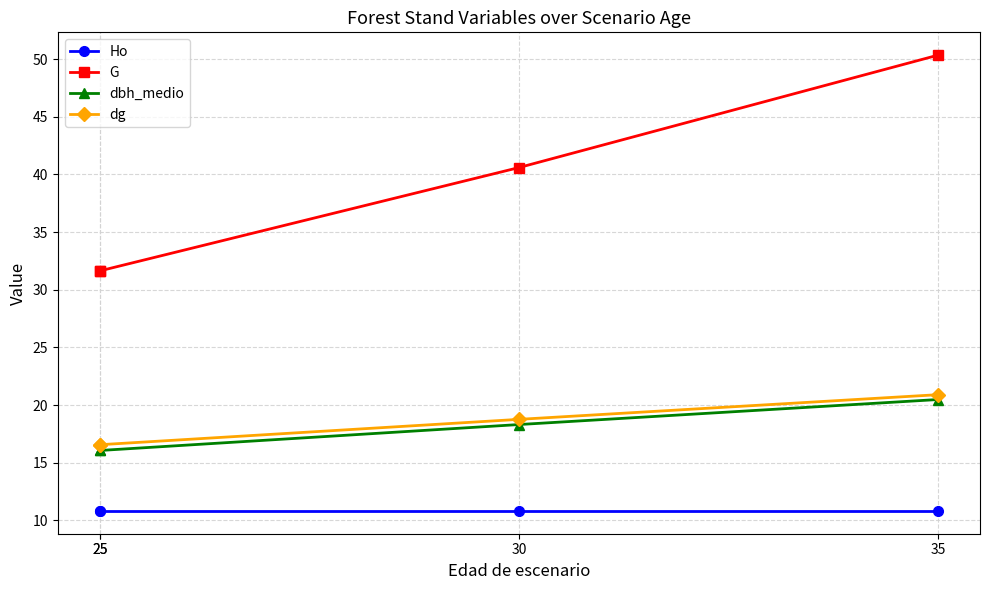

True or false: dbh_medio and Ho intersect in this chart.

False